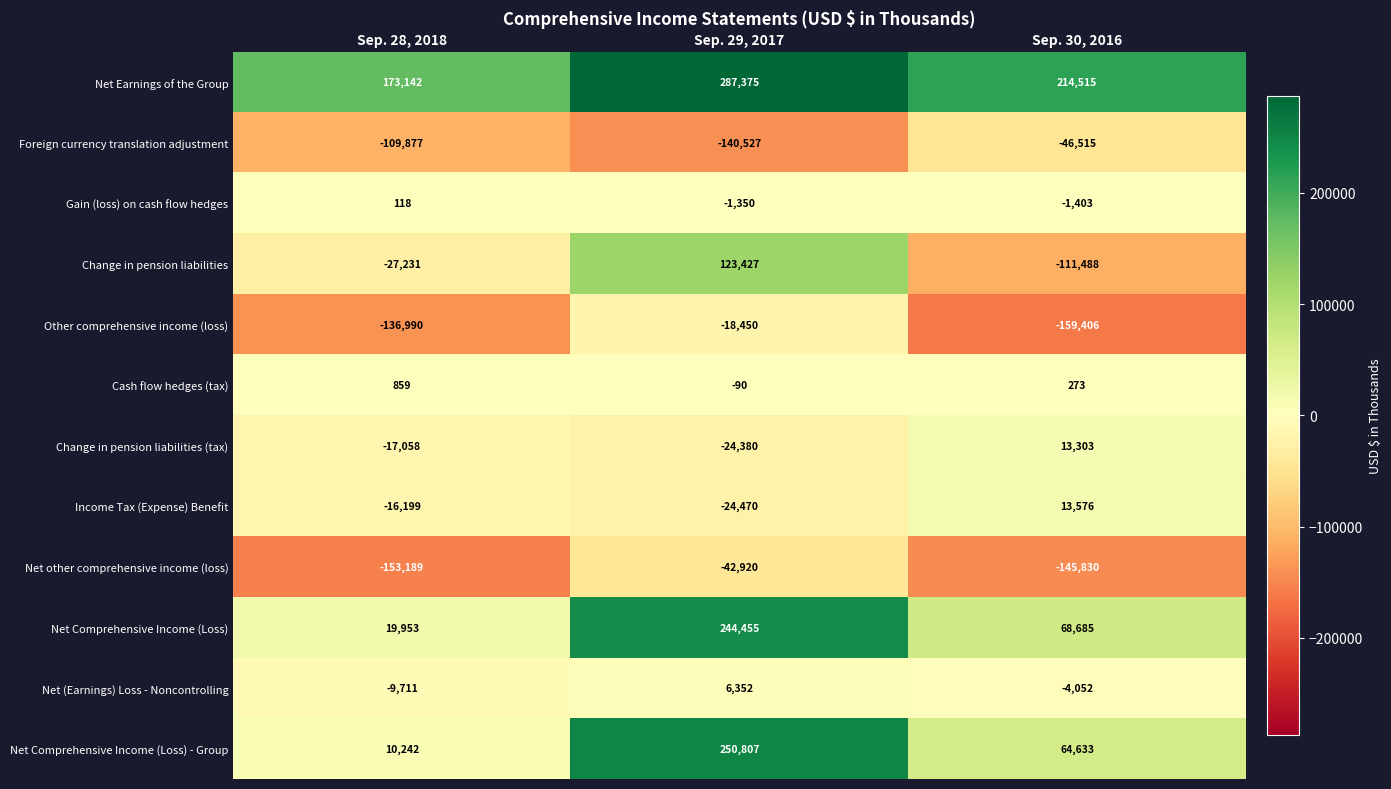

What is the total value across all series at Sep. 30, 2016?

-93709